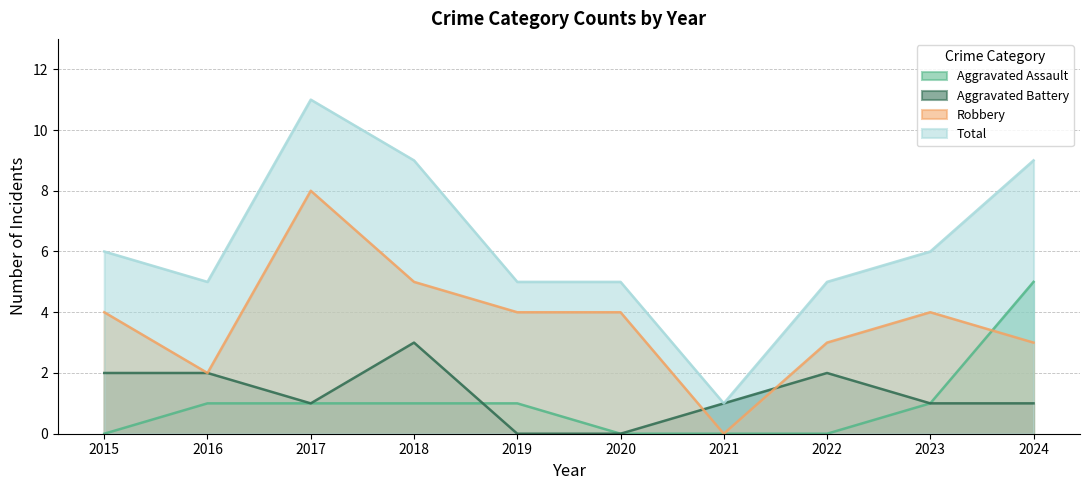

How many lines are shown in the chart?

4